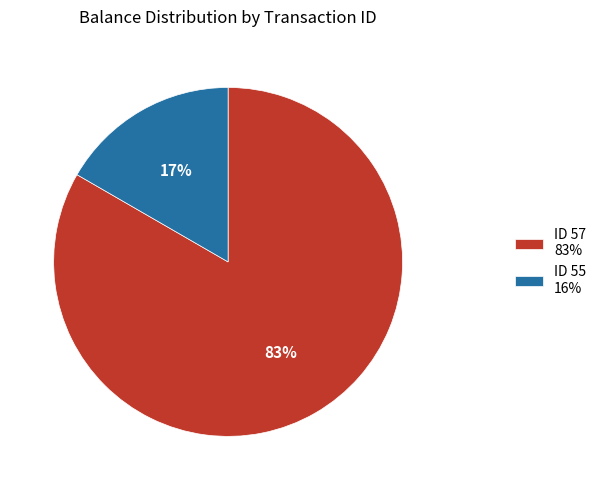

Is there any slice that represents more than half of the pie?

Yes